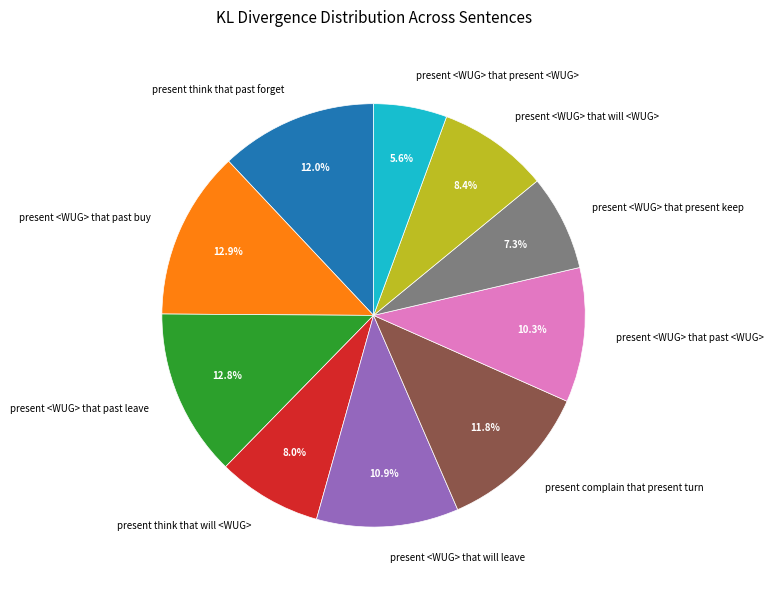

Which category has the smallest portion of the pie?

present <WUG> that present <WUG>